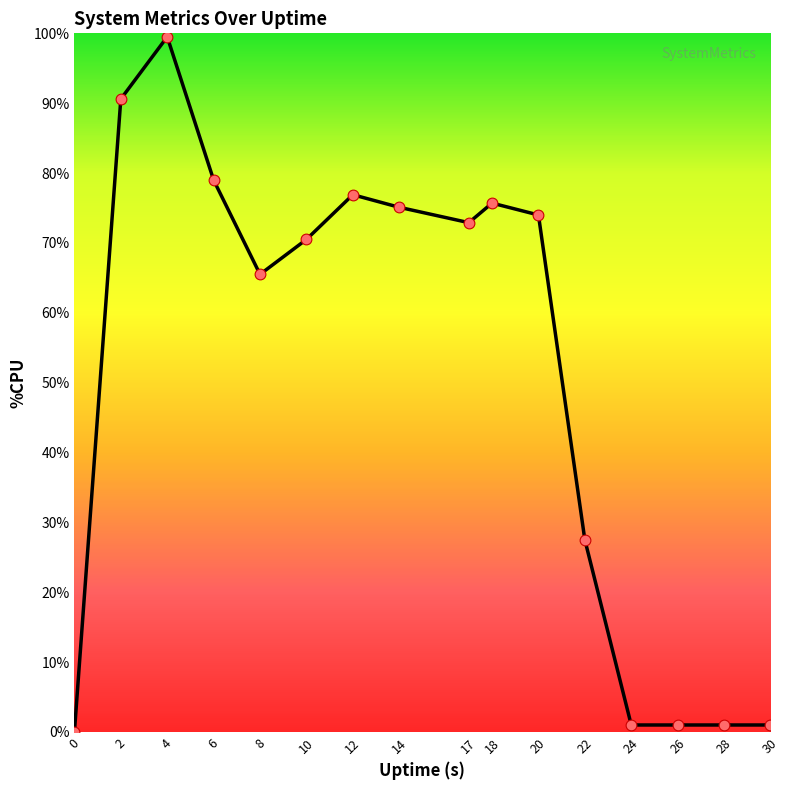

Which has a higher value, 18 or 4?

4